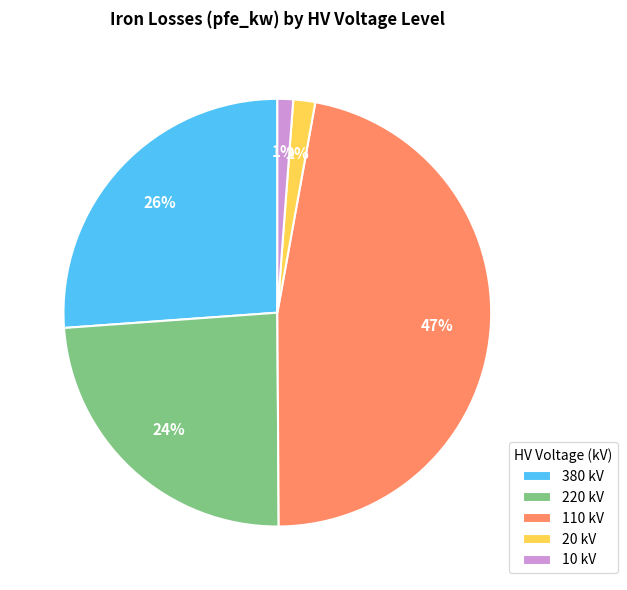

To the nearest percent, what portion does 20 kV represent?

2%